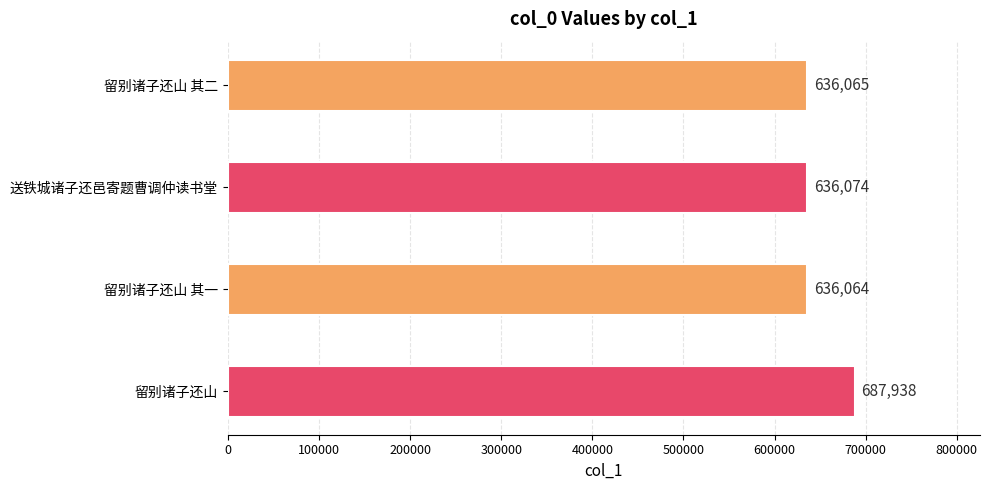

Reading top to bottom, transcribe all the data shown in this chart.

留别诸子还山 其二=636065	送铁城诸子还邑寄题曹调仲读书堂=636074	留别诸子还山 其一=636064	留别诸子还山=687938